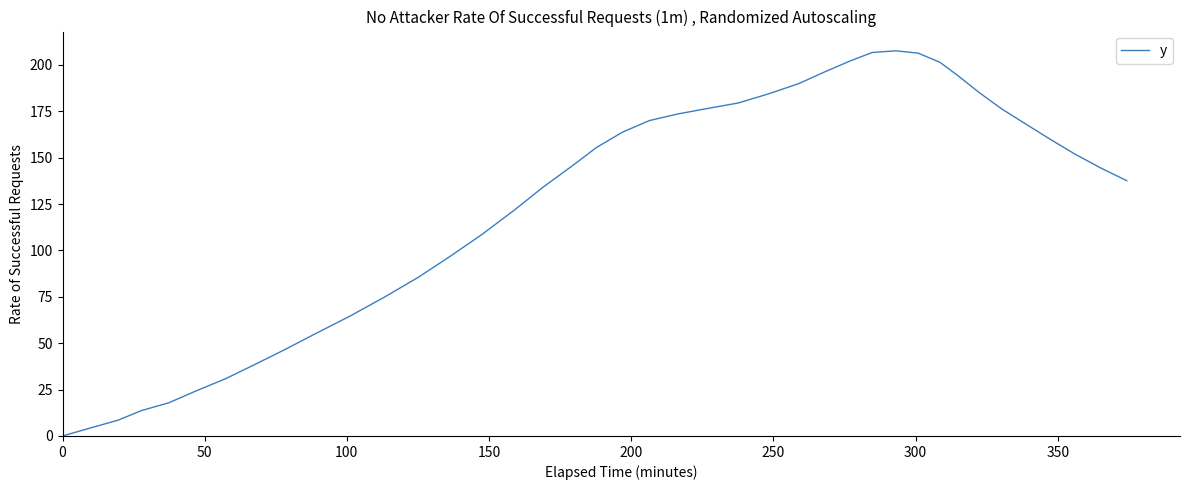

What is the difference between the maximum and minimum values?

207.6